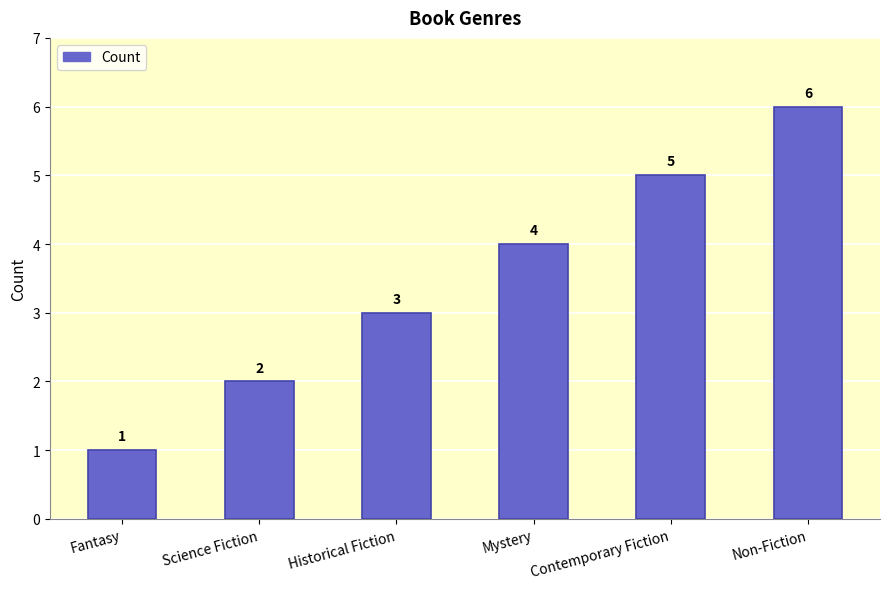

What is the label of the 4th bar from the left?

Mystery